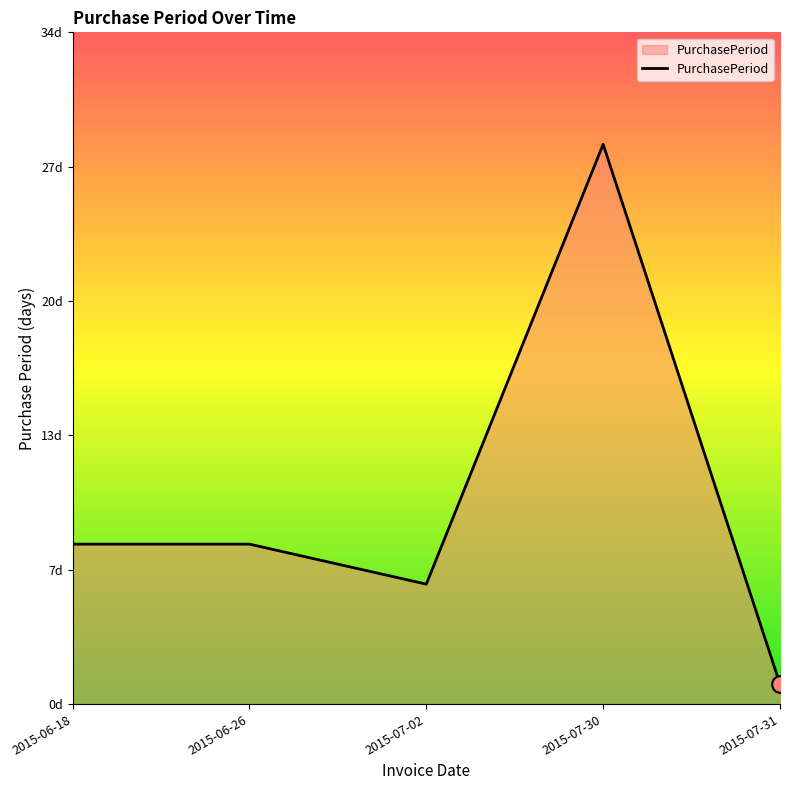

Does the chart have visible grid lines?

No